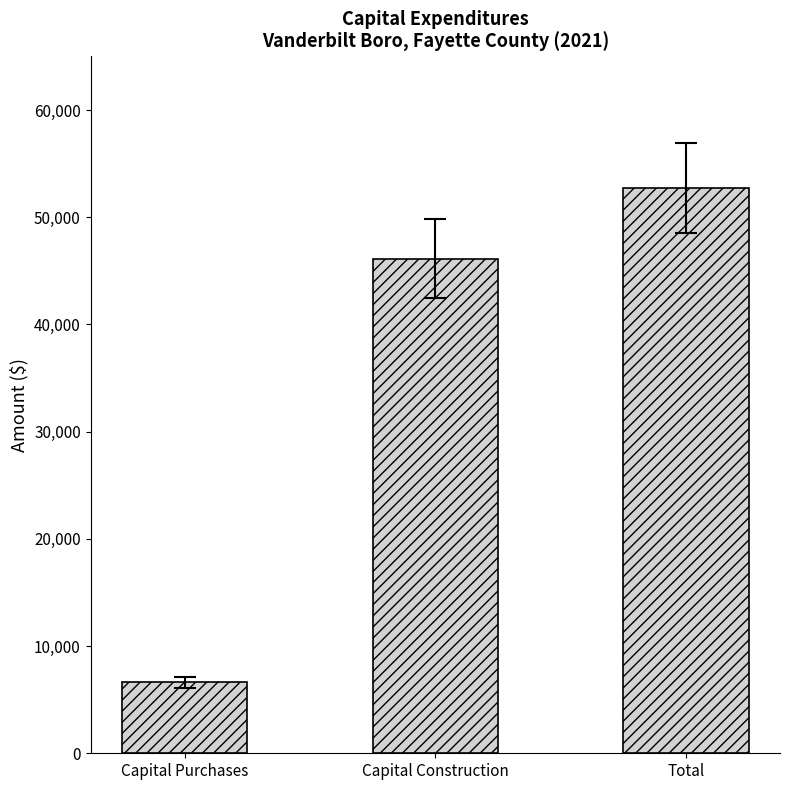

Reading left to right, list all the values displayed in this chart.

6606	46146	52752